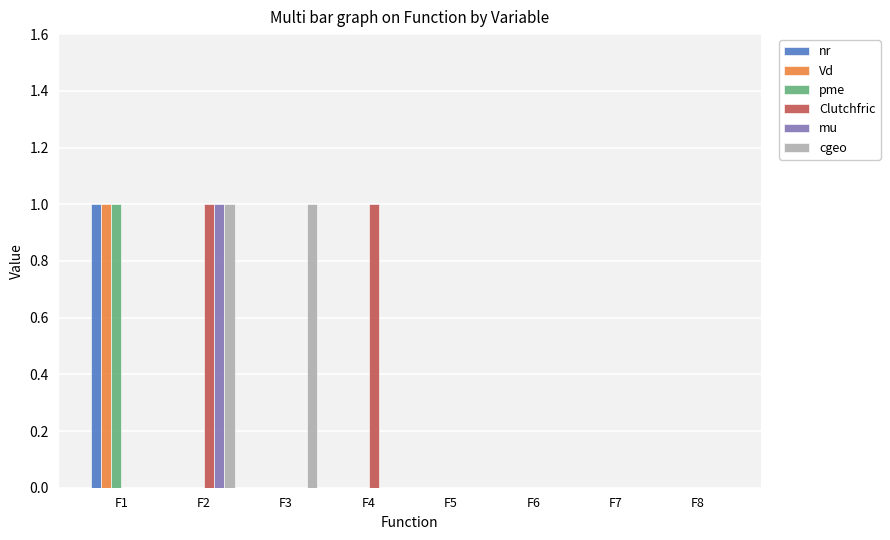

The value of mu at F2 is 2. True or false?

False